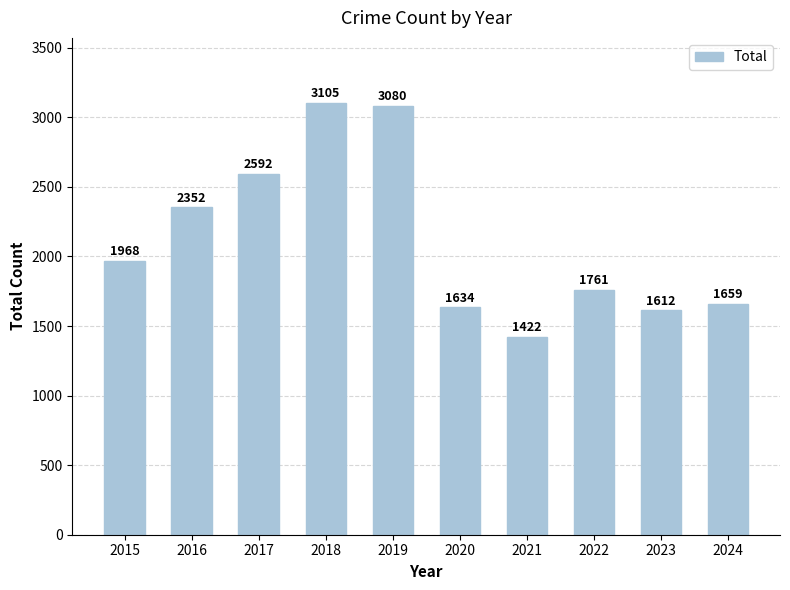

Rank the categories by value from lowest to highest.

2021, 2023, 2020, 2024, 2022, 2015, 2016, 2017, 2019, 2018